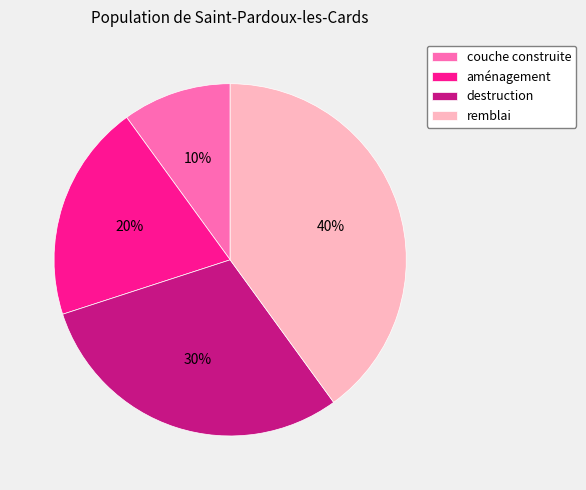

To the nearest percent, what portion does aménagement represent?

20%